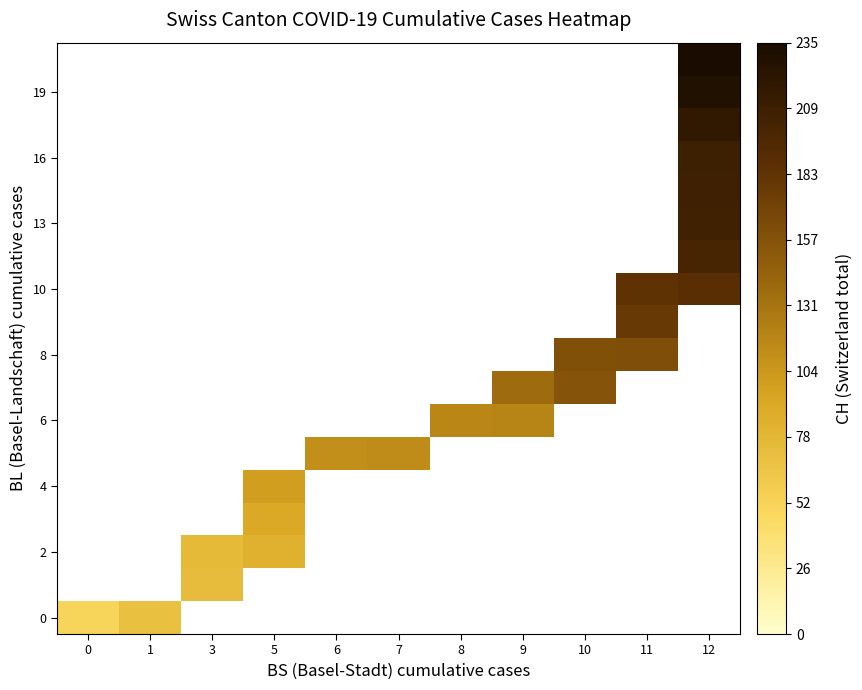

How many values in 0 are above zero?

2